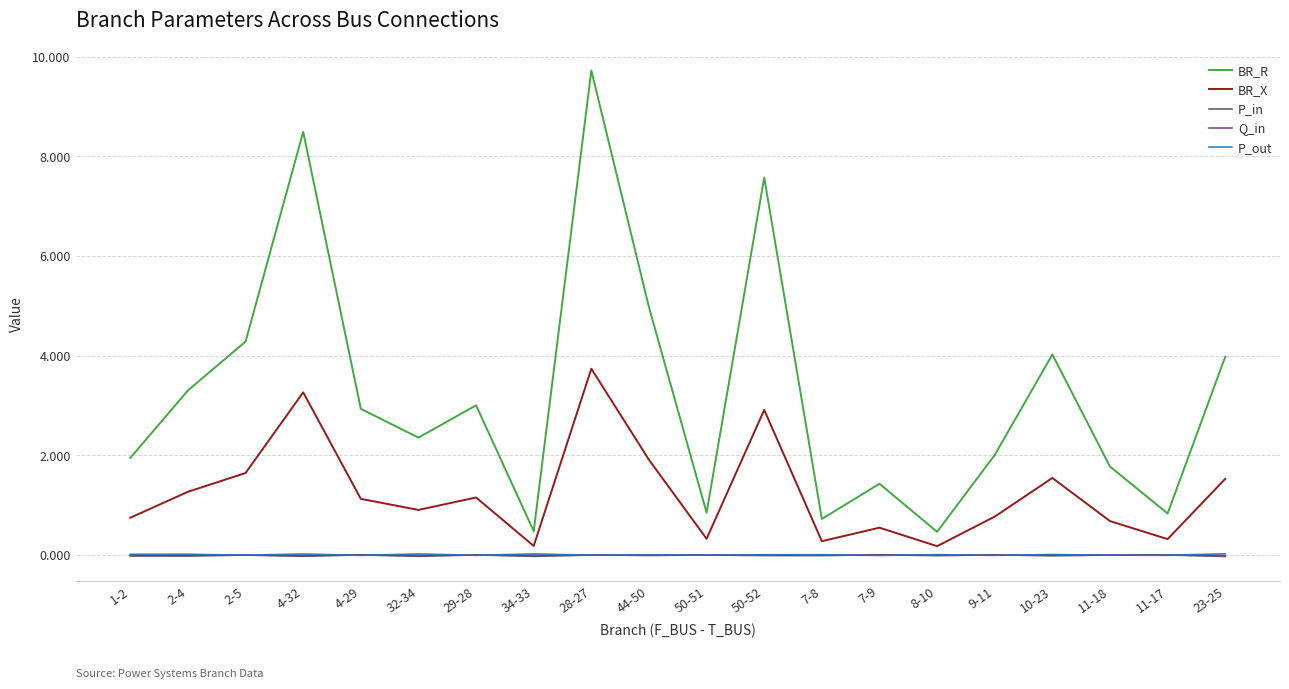

At which category does the chart reach its peak across all series?

28-27